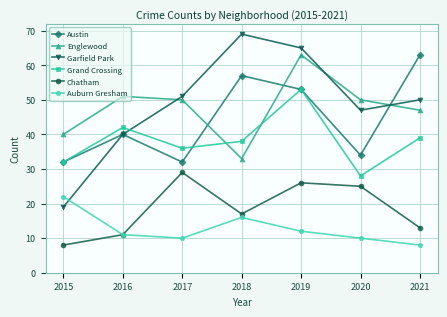

What value does the Garfield Park series have at 2016, to the nearest 5?

40